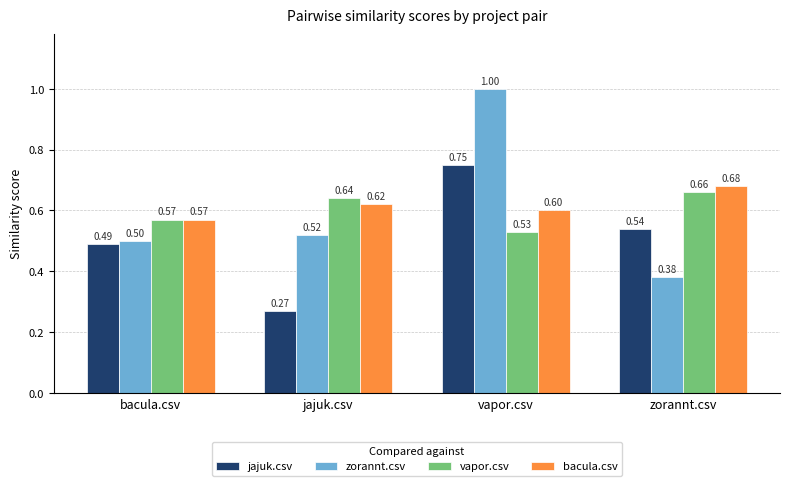

How many groups of bars are there?

4